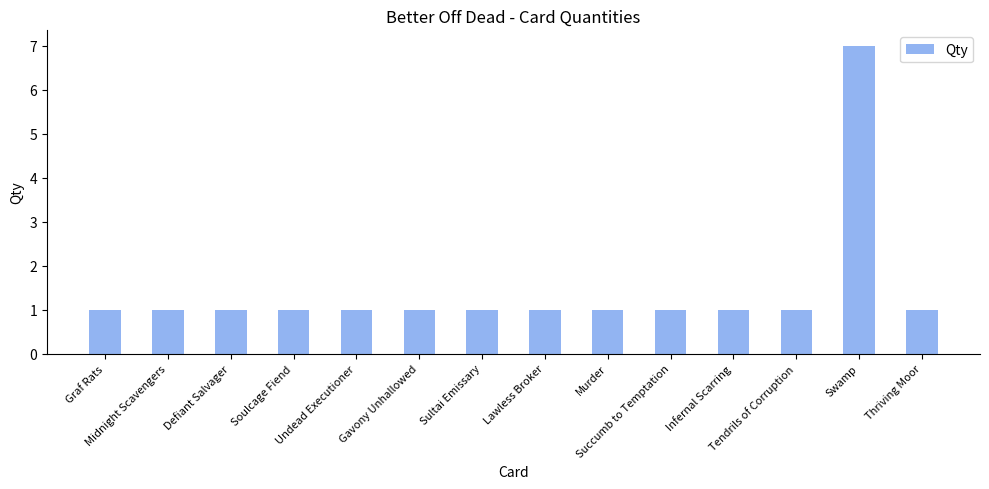

What is the greatest value displayed?

7